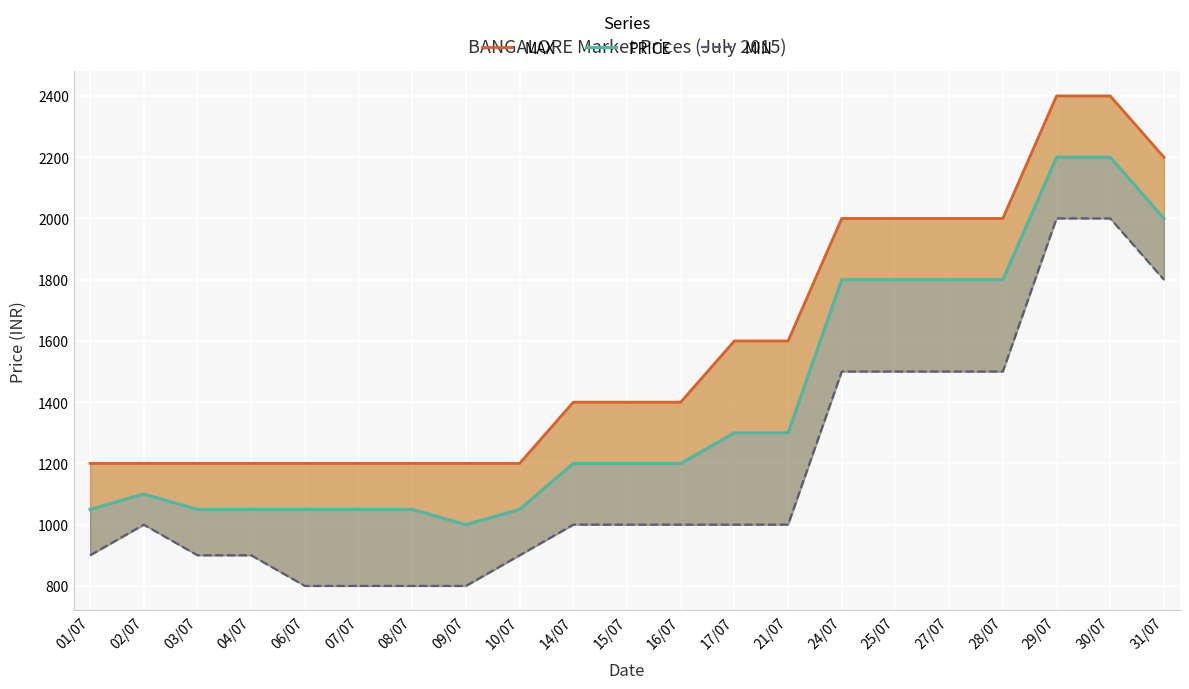

Rank the series by their maximum value, from lowest to highest.

MIN, PRICE, MAX